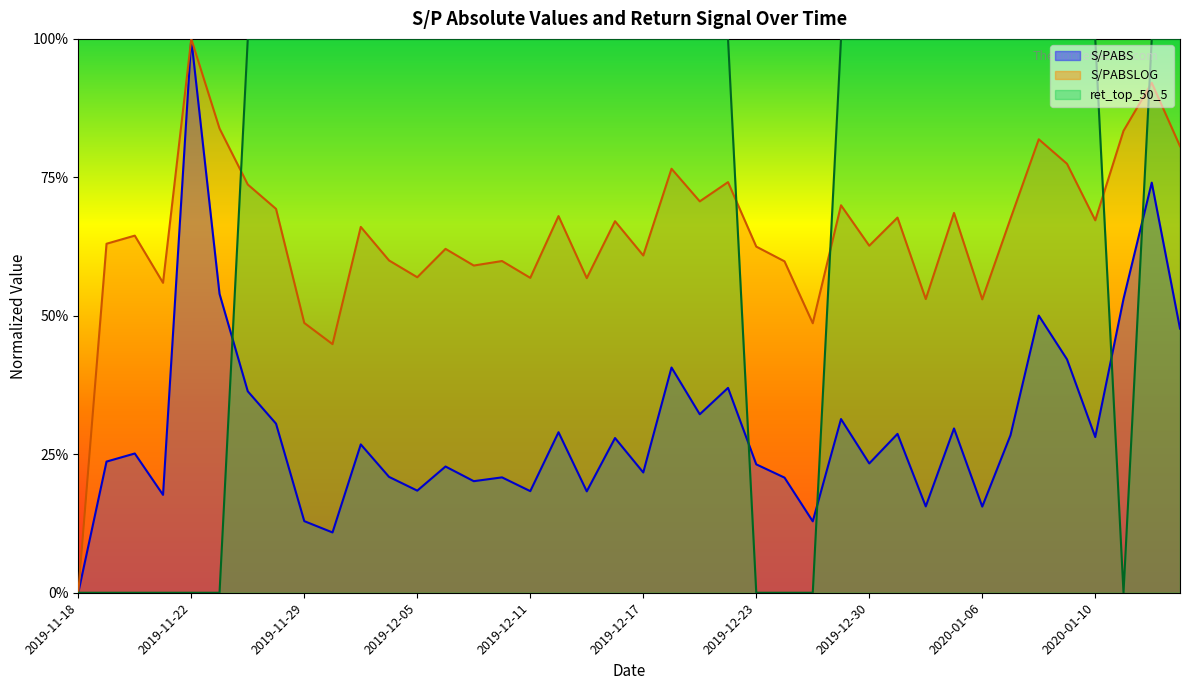

List the series in order of their peak value, lowest first.

S/PABS, S/PABSLOG, ret_top_50_5